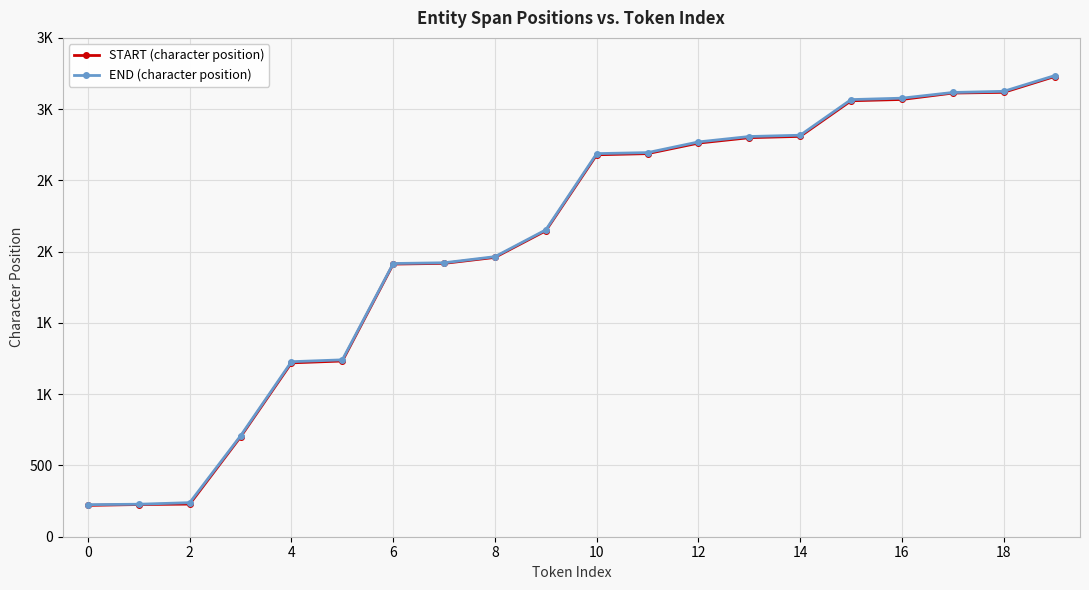

Reading right to left, what are all the values shown in this chart?

START (character position): 3229	3118	3113	3068	3059	2809	2800	2762	2688	2680	2147	1960	1918	1913	1233	1220	701	229	226	220
END (character position): 3235	3125	3117	3077	3067	2817	2808	2770	2695	2688	2153	1965	1922	1917	1241	1228	708	239	228	225